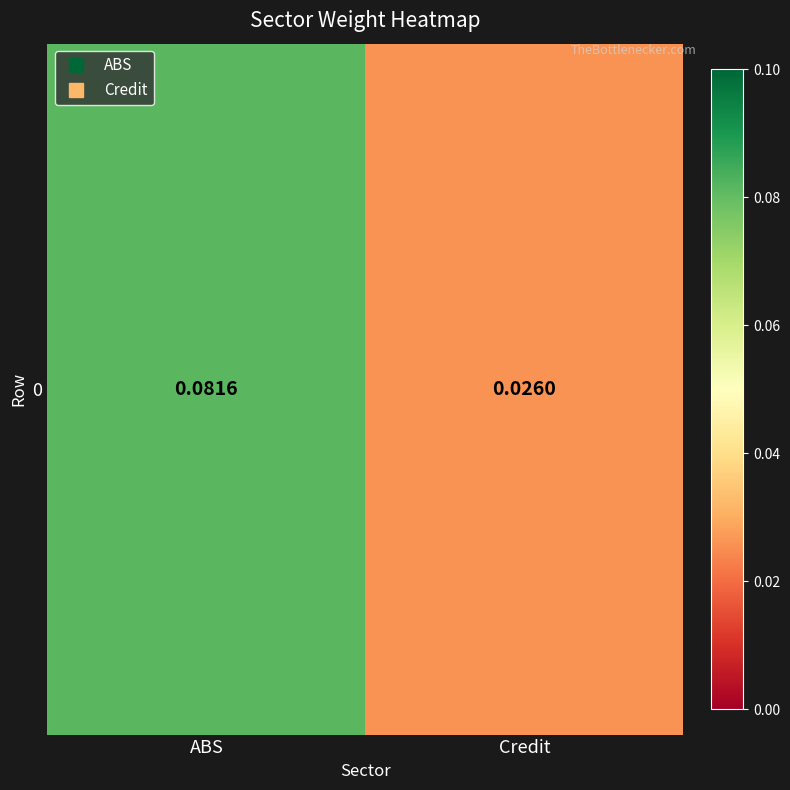

Which has a higher value, ABS or Credit?

ABS